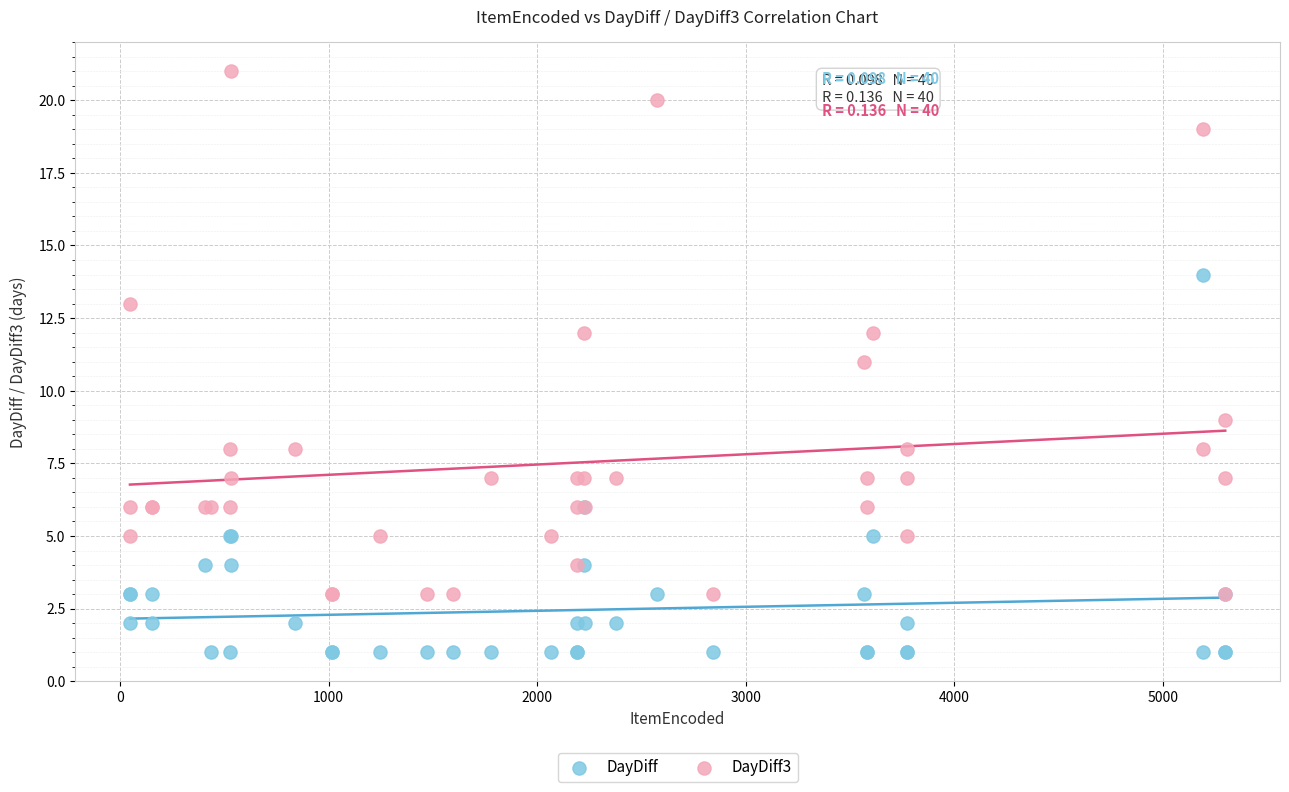

Which series contains the lowest Y value?

DayDiff